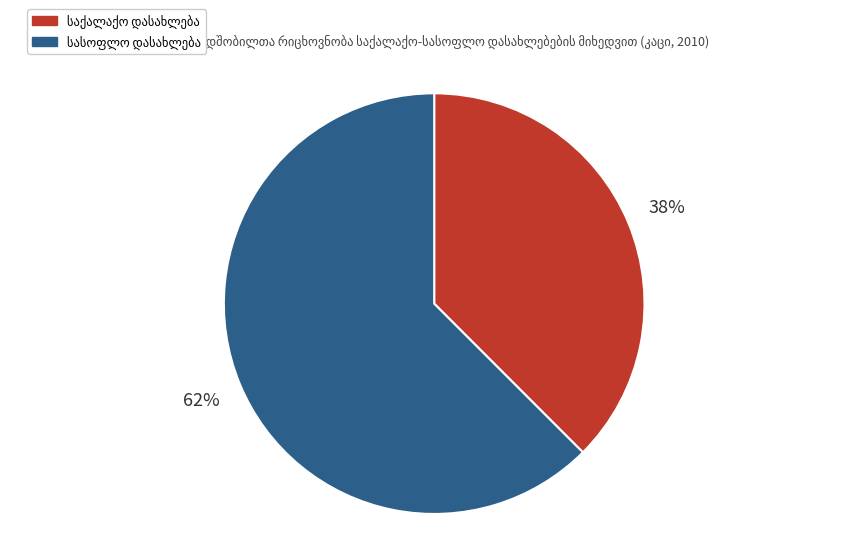

To the nearest percent, what is the average slice percentage?

50%